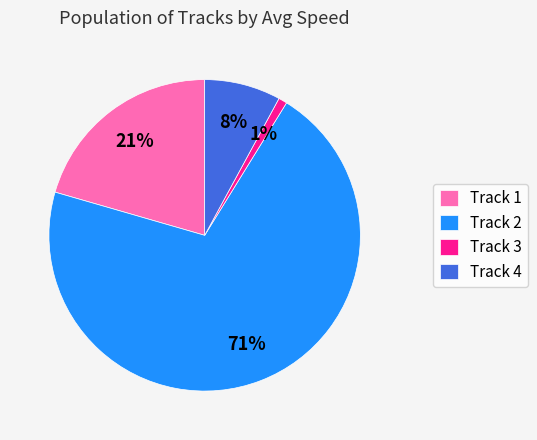

To the nearest percent, what percentage of the pie is Track 3?

1%